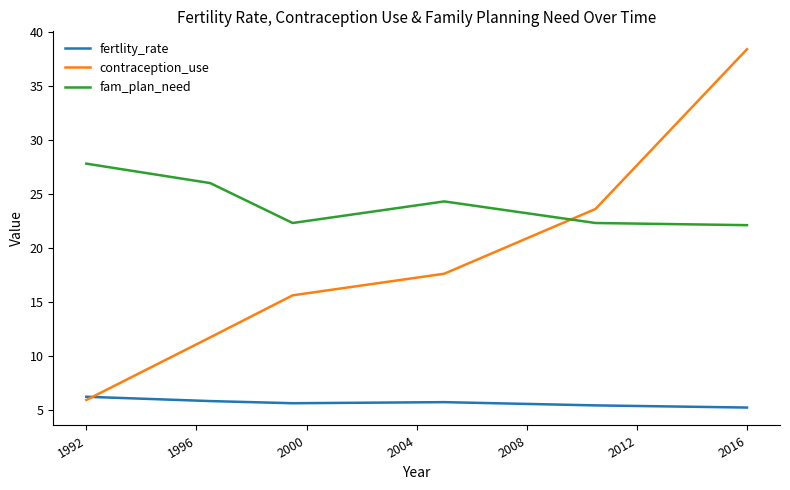

Rank the series by their maximum value, from highest to lowest.

contraception_use, fam_plan_need, fertlity_rate